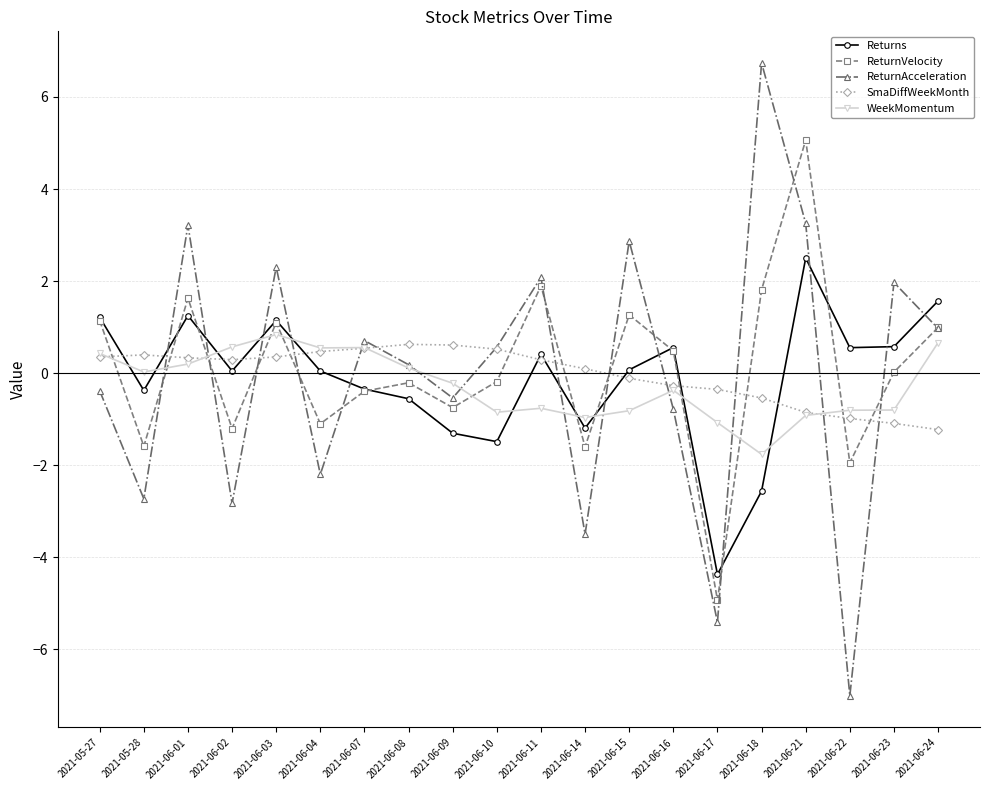

True or false: WeekMomentum and Returns cross at least once.

True